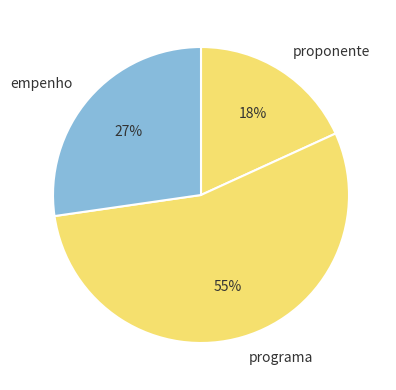

Combined, do empenho and programa account for over 50%?

Yes